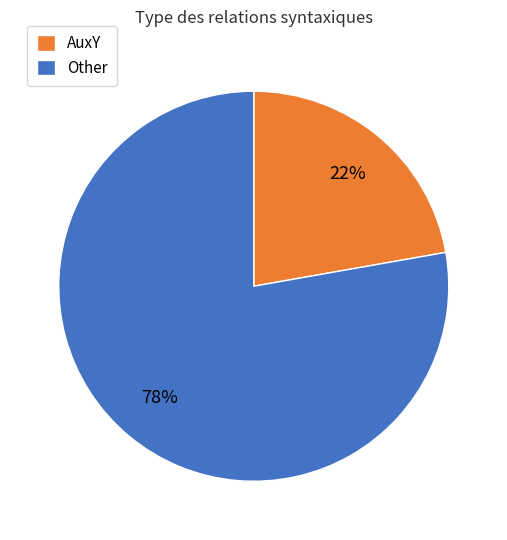

To the nearest percent, what is the difference between the largest and smallest slice percentages?

56%